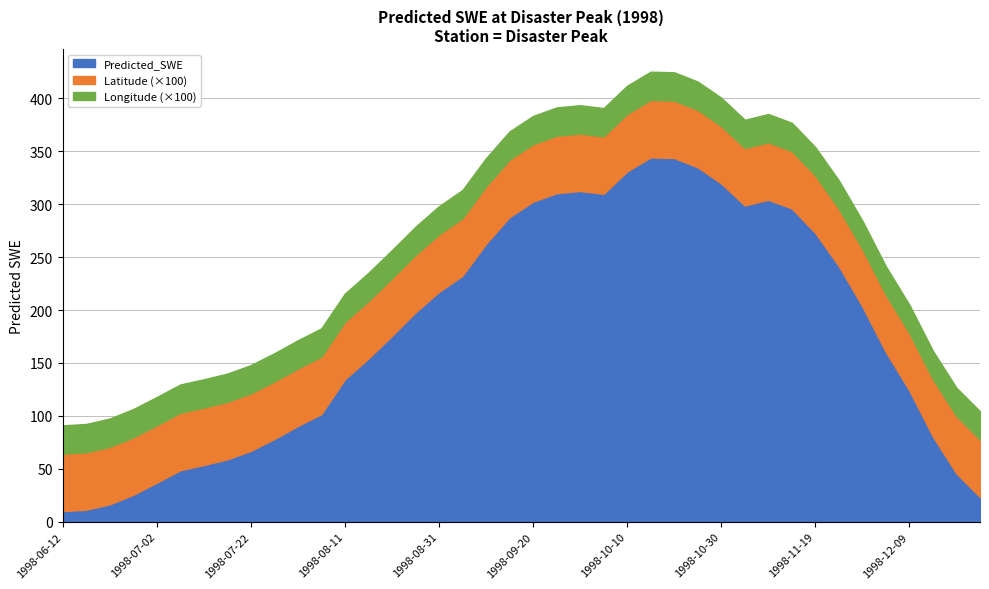

Rank the series by their maximum value, from highest to lowest.

Predicted_SWE, Latitude, Longitude